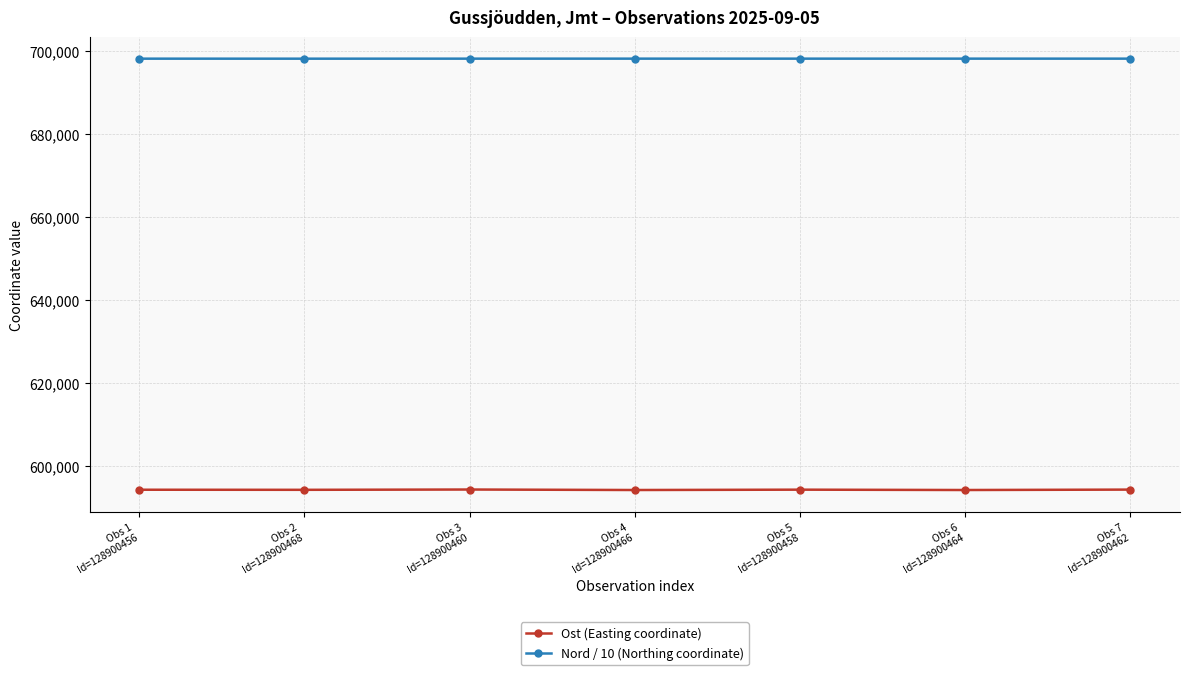

Which series has the largest total across all categories?

Nord / 10 (Northing coordinate)